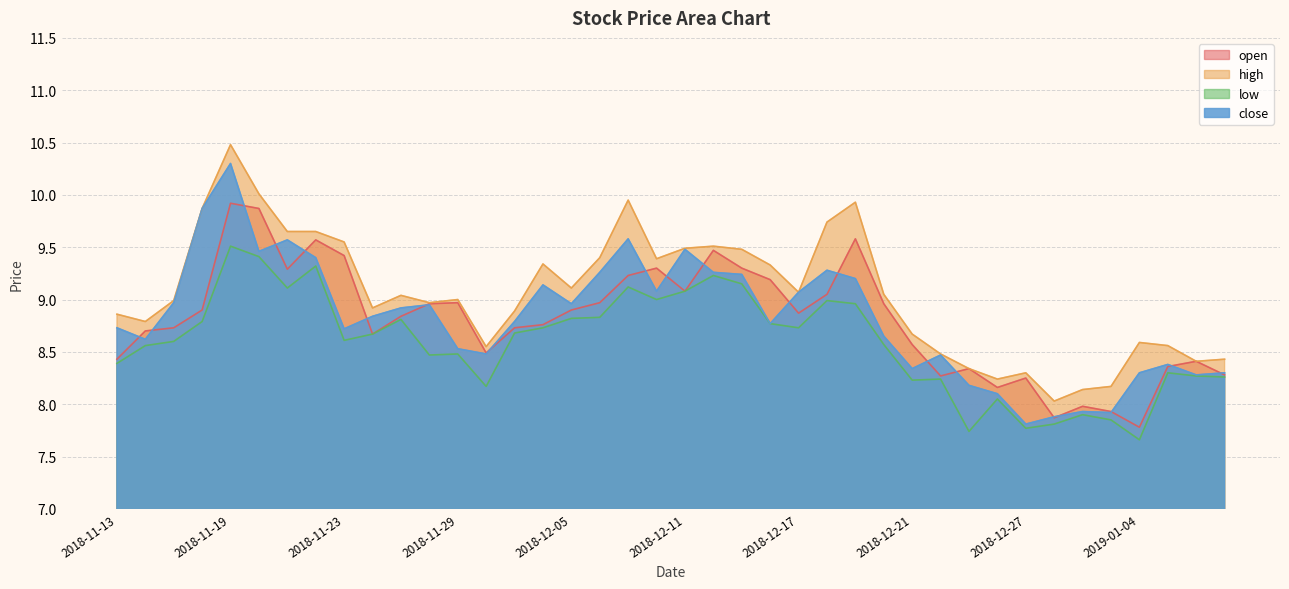

At which label does open reach its peak?

2018-11-19